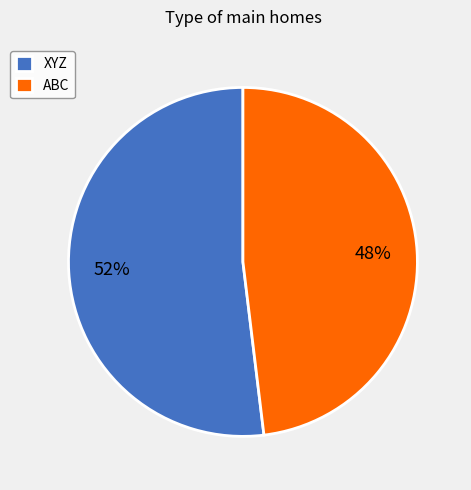

Is the sum of ABC and XYZ greater than half?

Yes